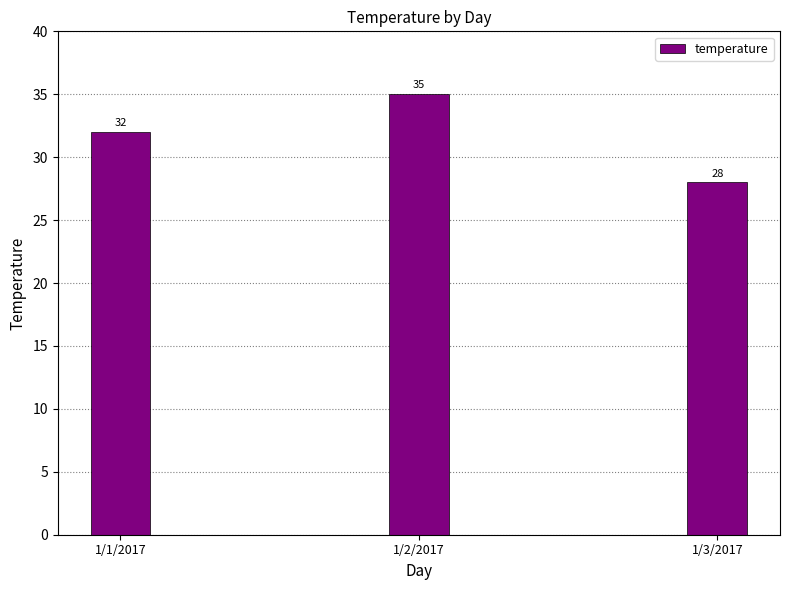

List the labels in order of value, smallest first.

1/3/2017, 1/1/2017, 1/2/2017